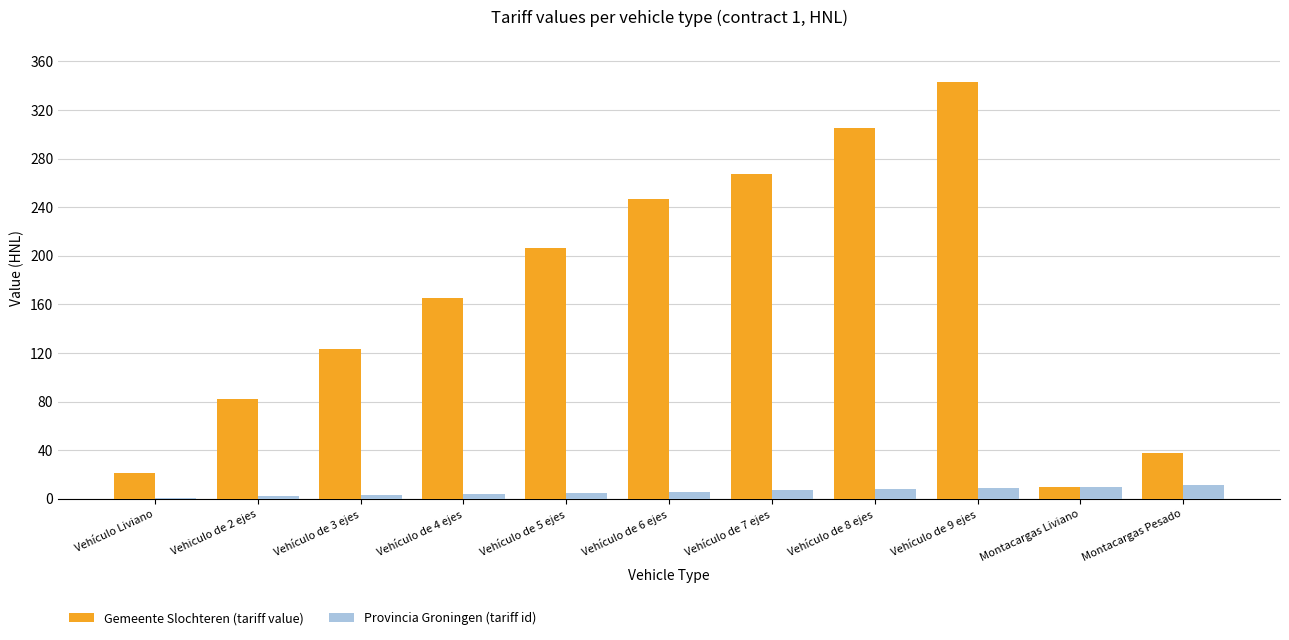

Which label corresponds to the largest value in the chart?

Vehículo de 9 ejes